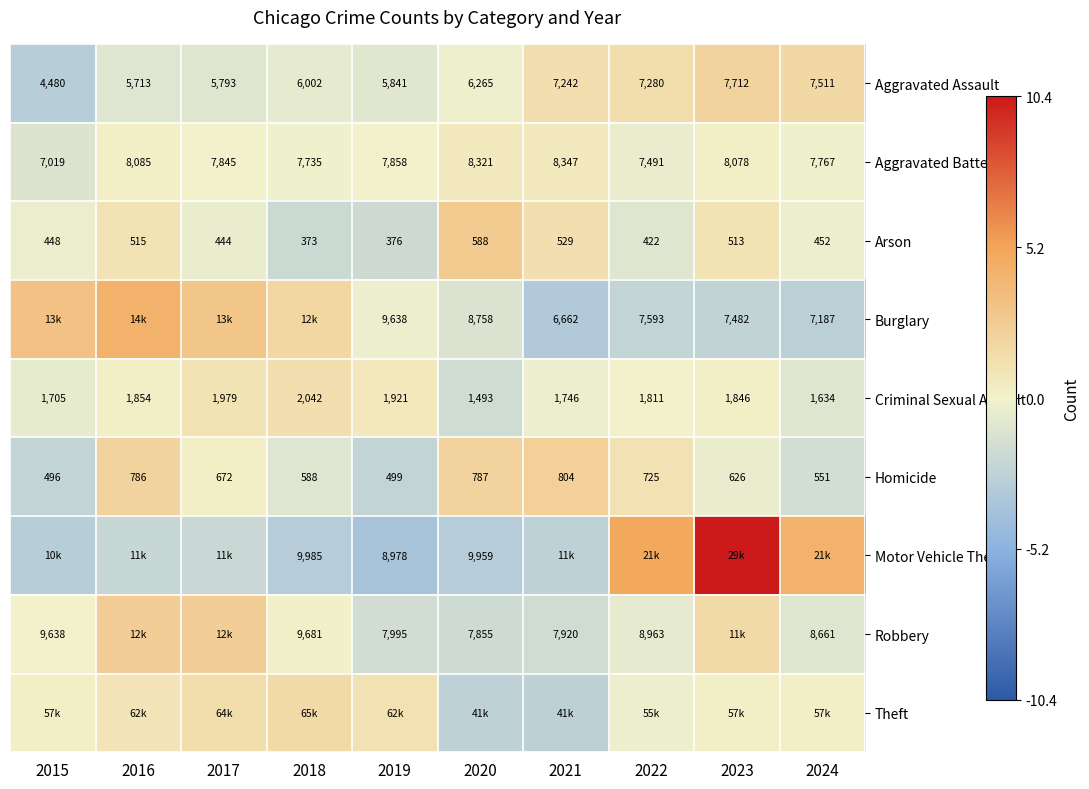

Is the value of Criminal Sexual Assault at 2021 greater than the value of Arson at 2022?

Yes